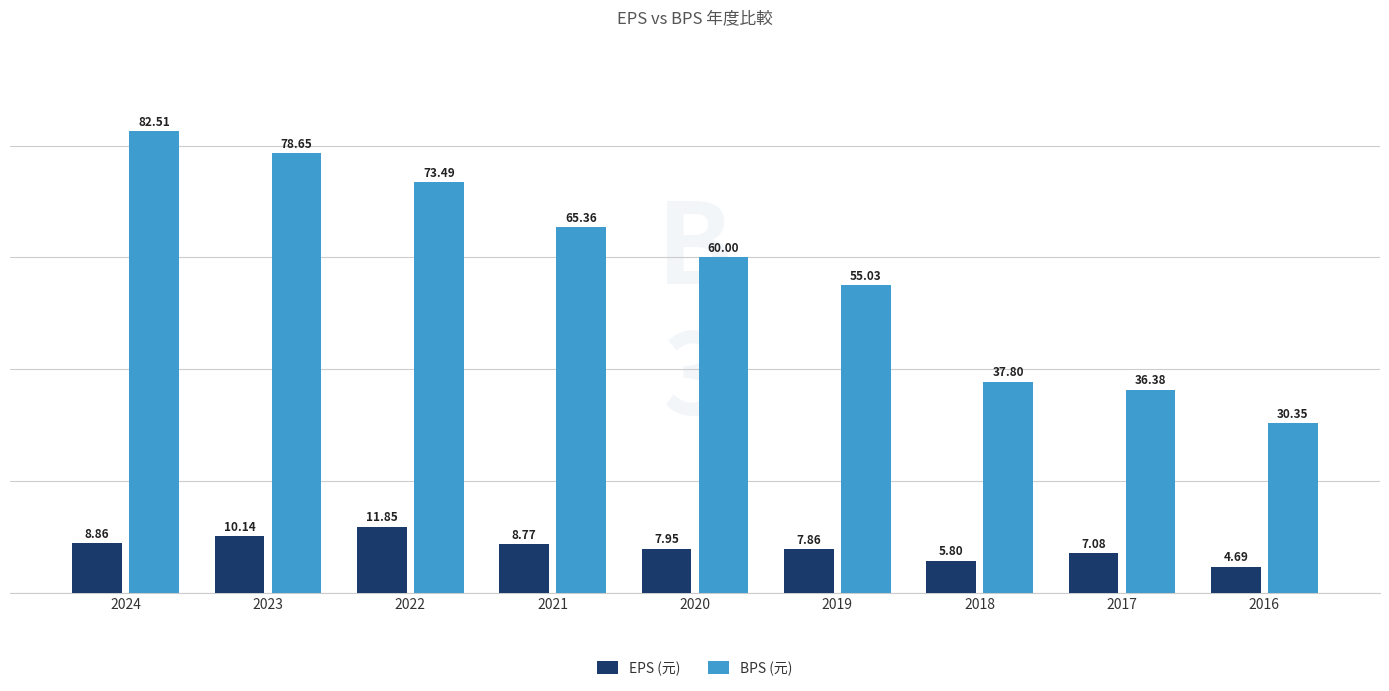

What is the value of the EPS (元) bar at the 8th from the left?

7.1